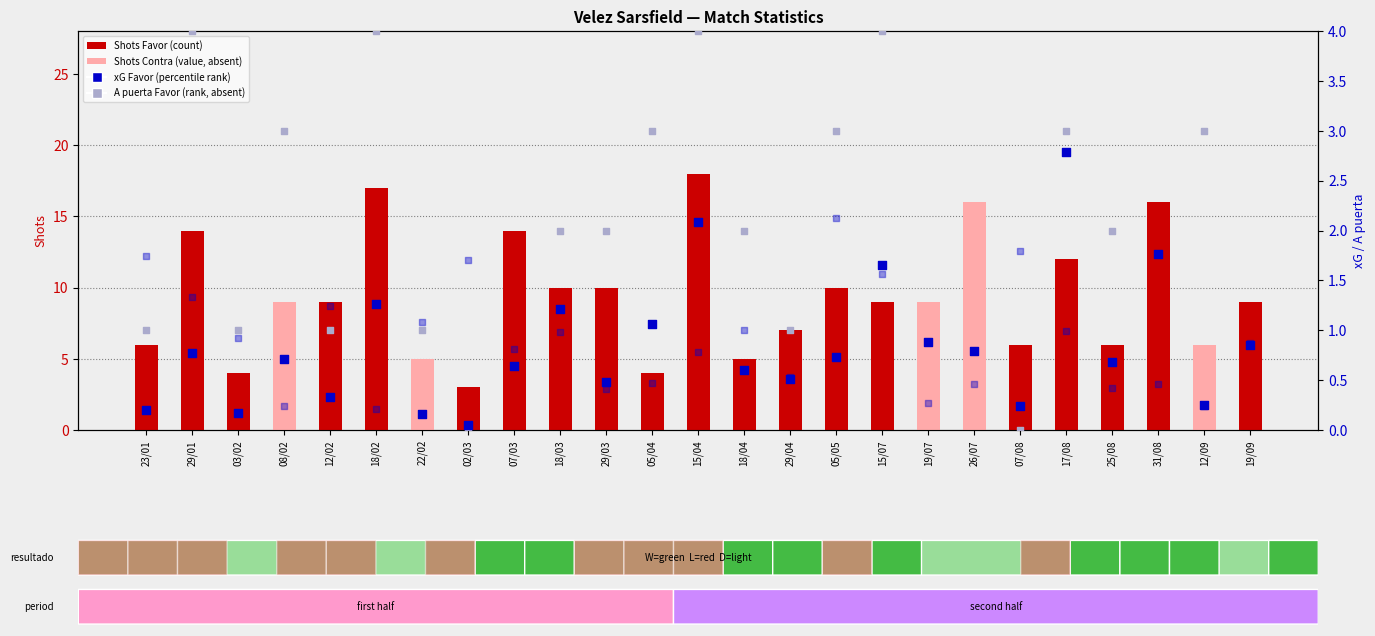

Which series reaches the minimum Y coordinate?

A puerta Favor (rank, absent)